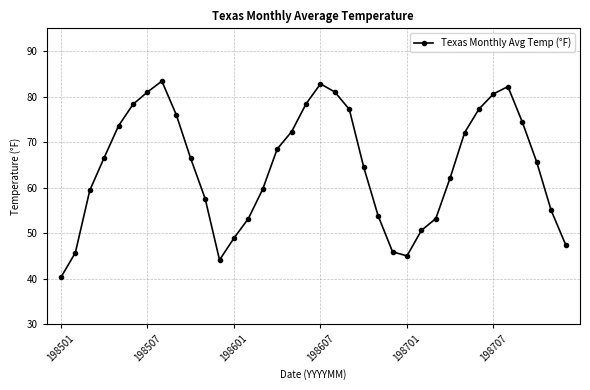

How many interior local peaks (higher than both neighbors) does the data have?

3